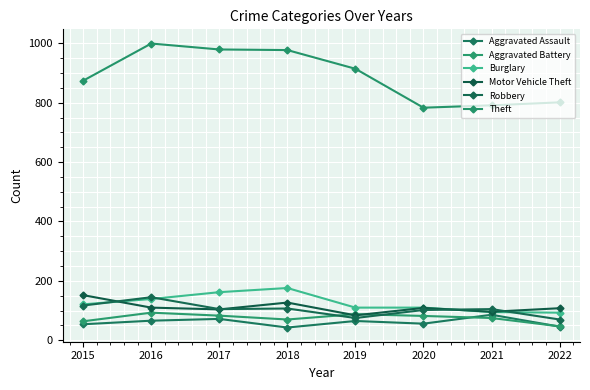

True or false: Motor Vehicle Theft has a value of 32 at 2016.

False